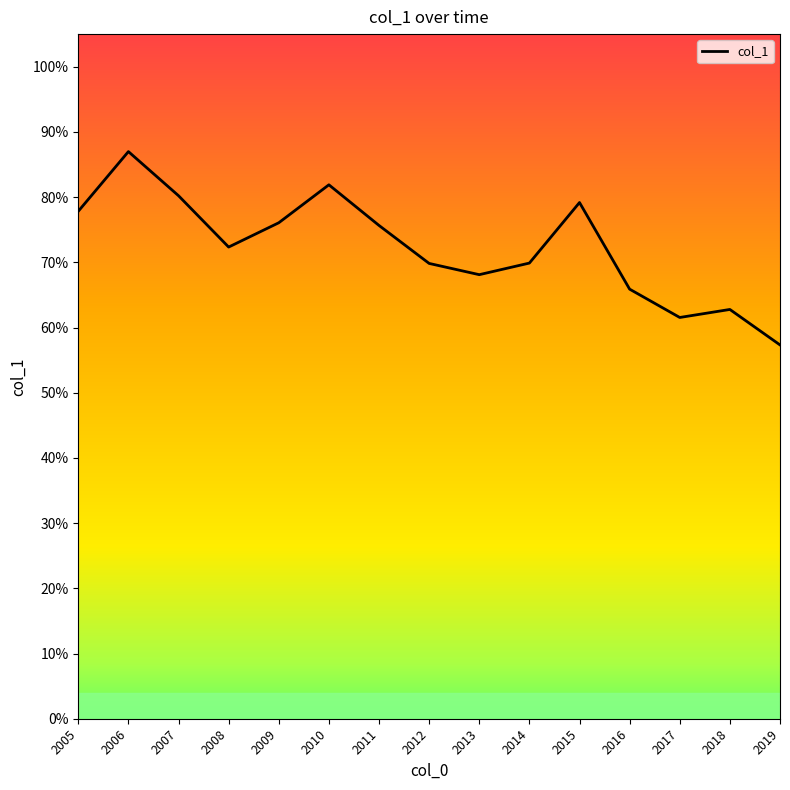

Count the values in the range 0 to 1.

15